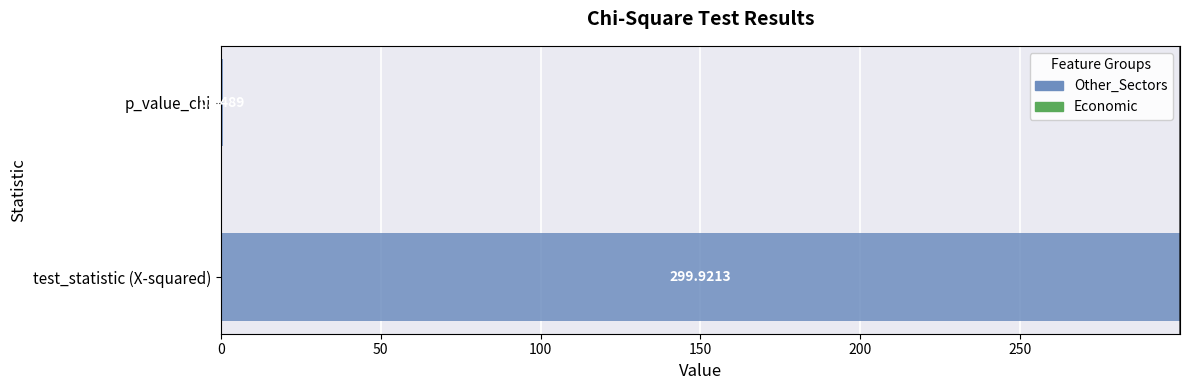

What is the sum of all values?

300.6